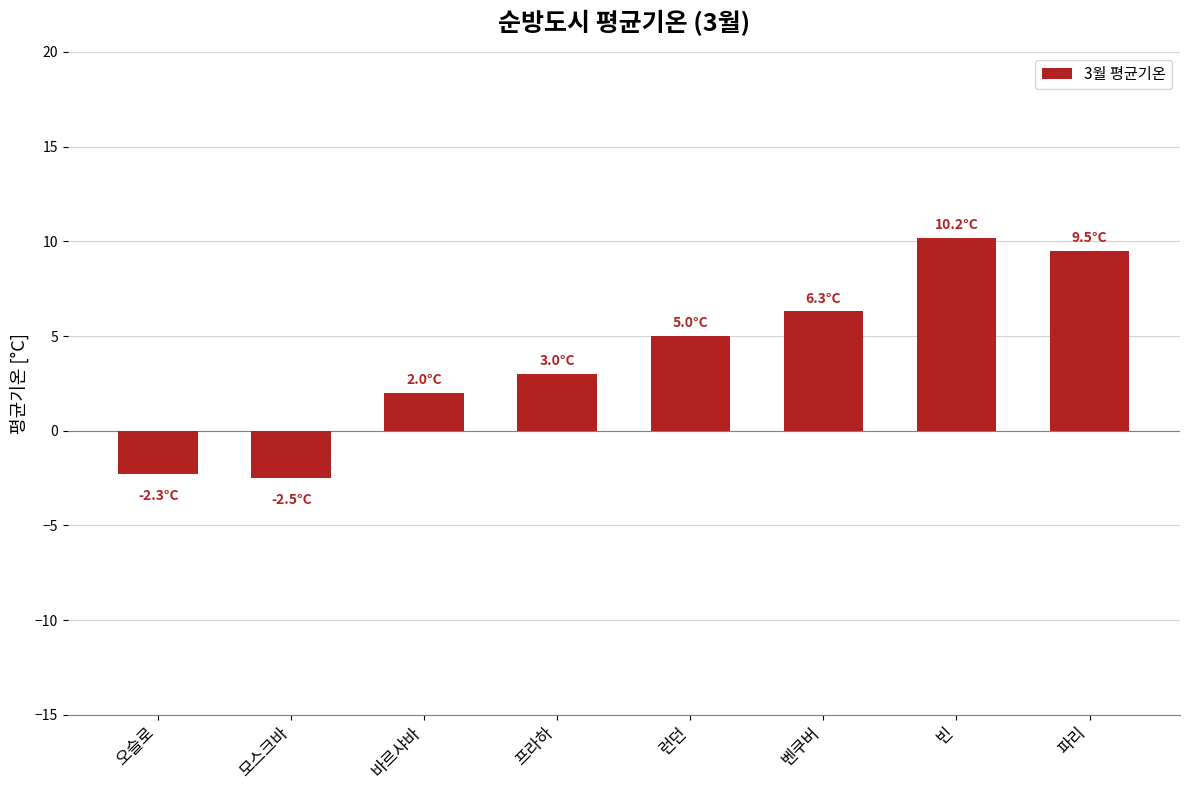

What is the sum of the values at 파리 and 모스크바?

7.0